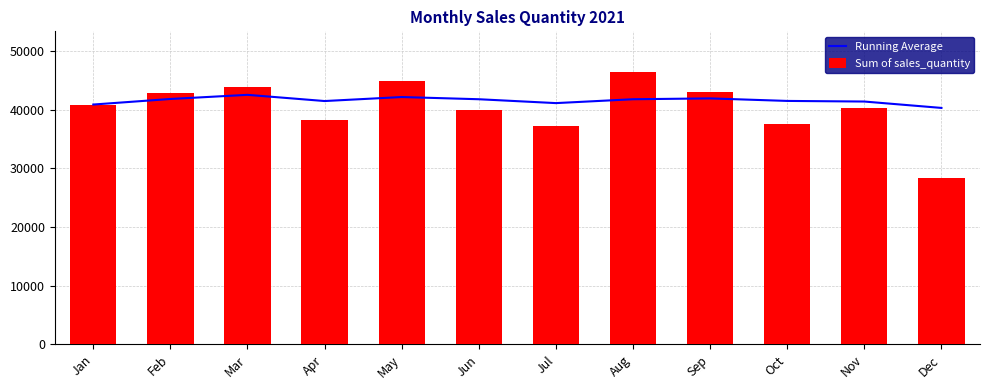

How many distinct data groups are displayed?

2